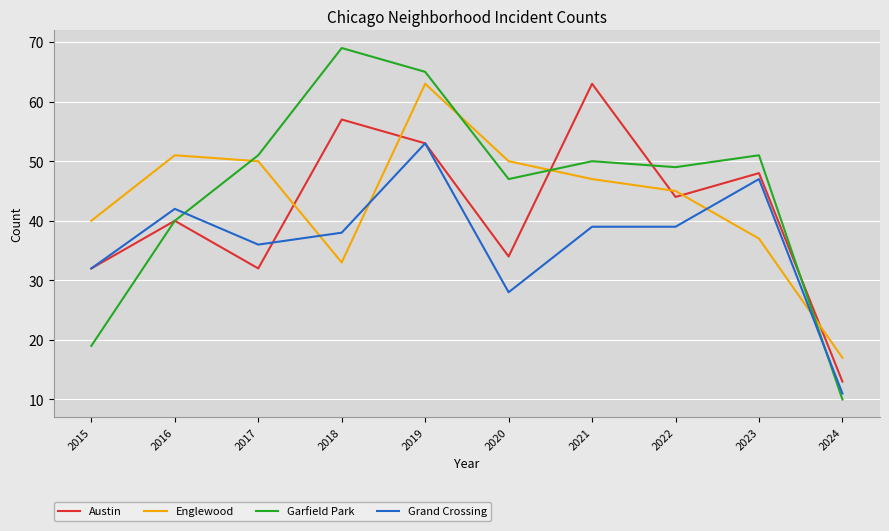

What is the spread (max minus min) of values at 2019?

12